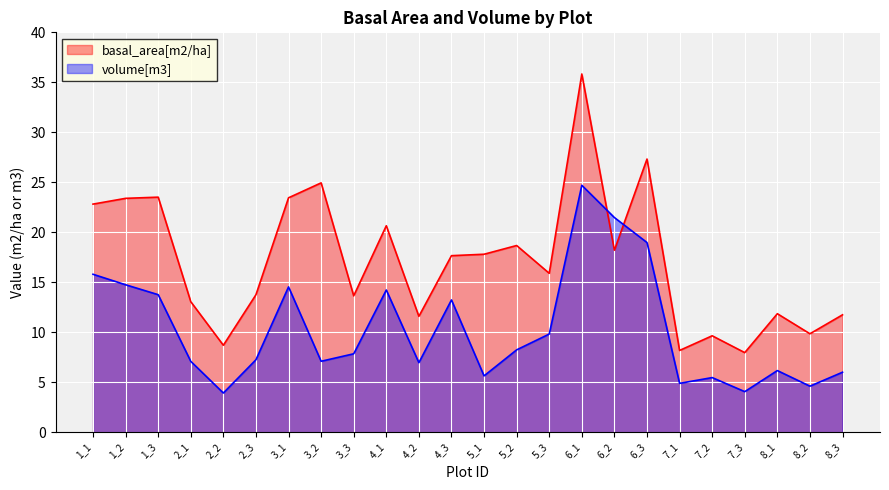

Which series has the largest range (max minus min)?

basal_area[m2/ha]